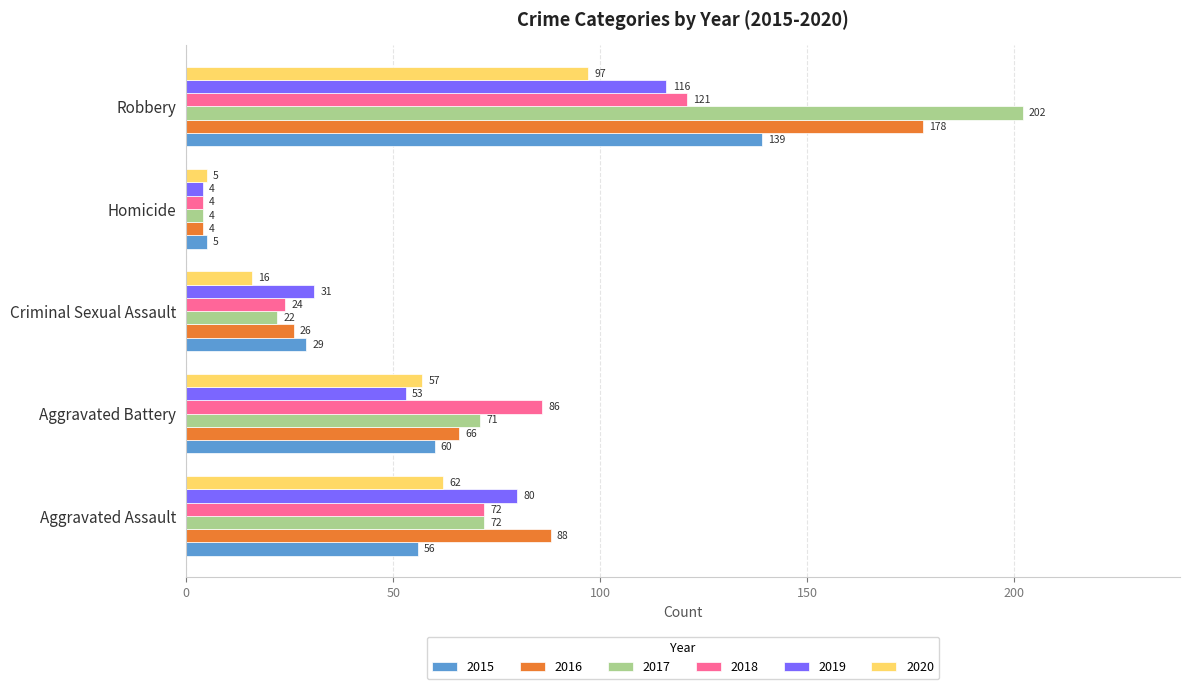

What is the difference between the 2017 values at Aggravated Assault and Criminal Sexual Assault?

50